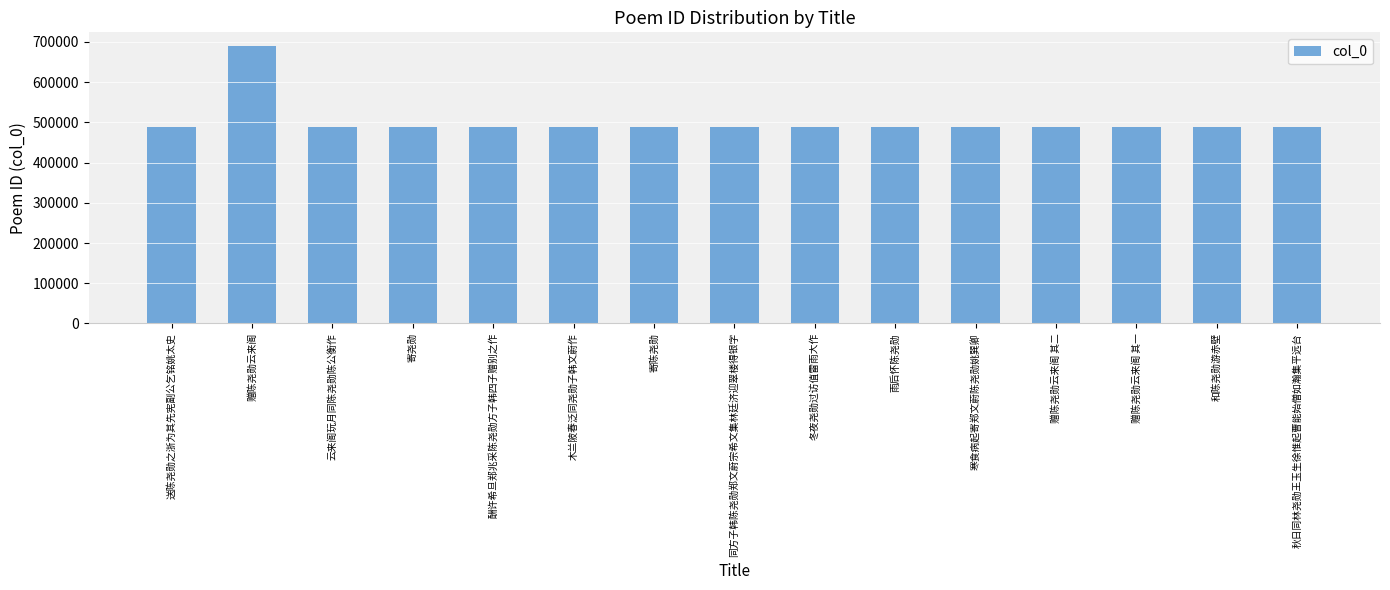

At which category does the chart reach its peak across all series?

赠陈尧勋云来阁